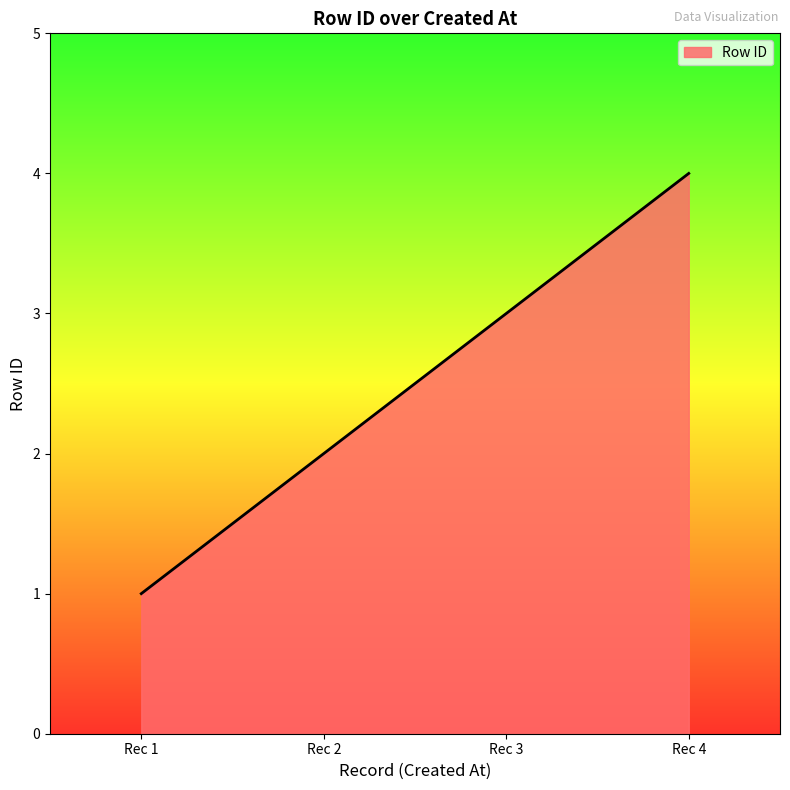

What is the greatest value displayed?

4